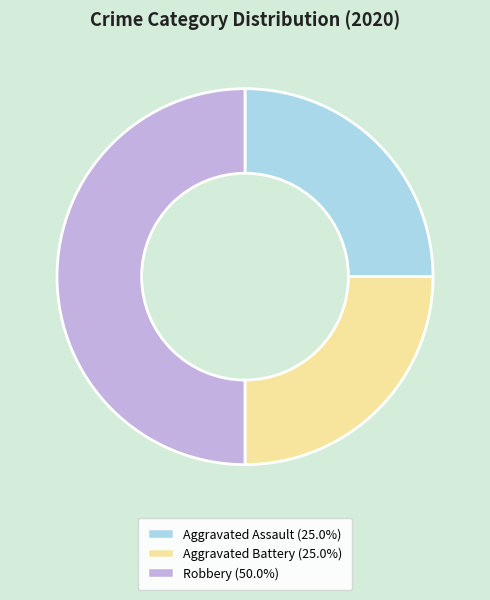

Is Aggravated Assault the majority of the pie?

No